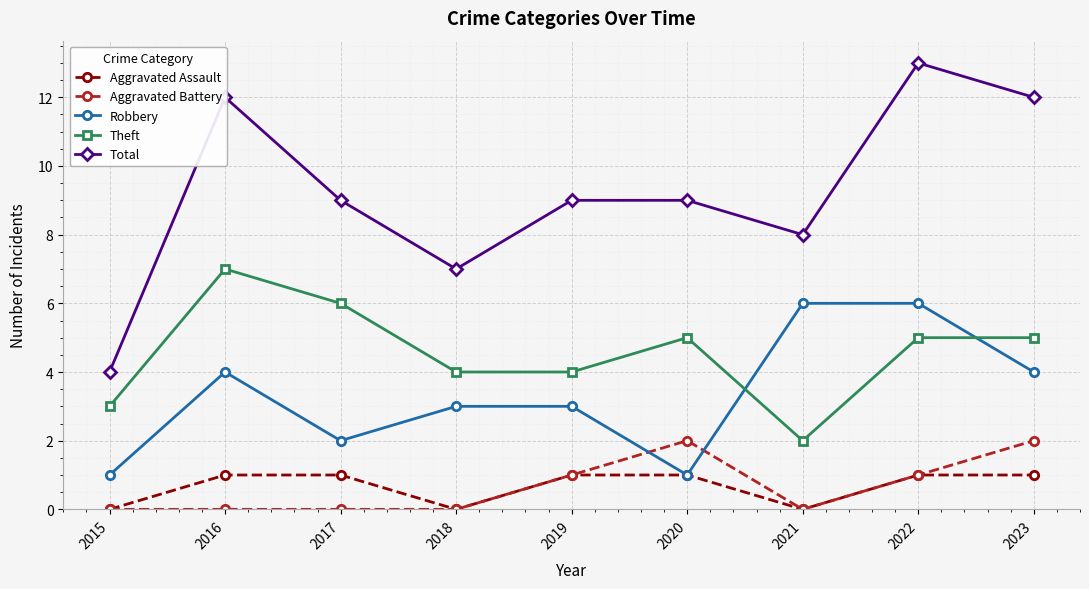

What is the total value across all series at 2015?

8